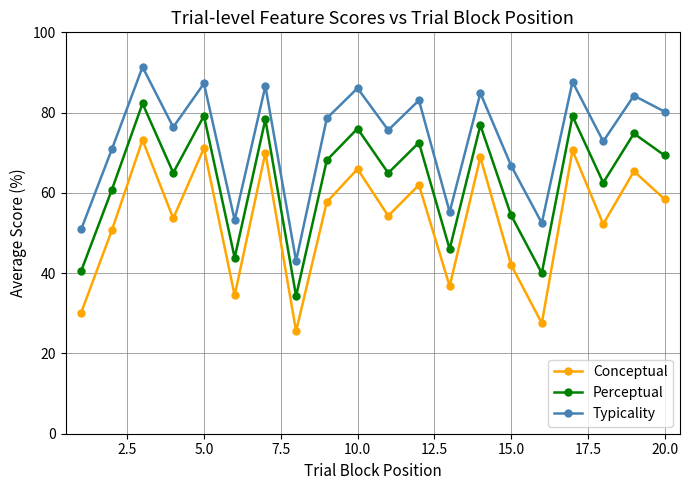

What is the minimum value shown in the chart?

25.6